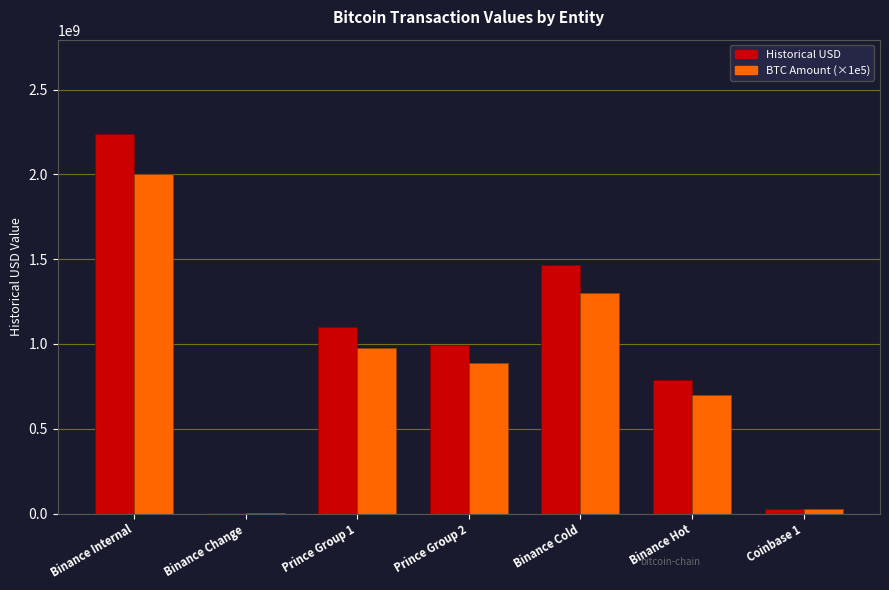

How many bars are there in each group?

2